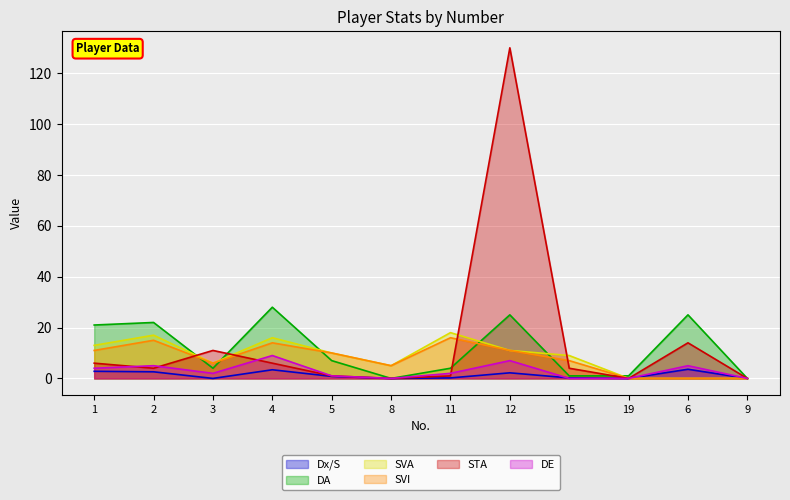

Is the value of SVA at 12 greater than the value of DE at 5?

Yes